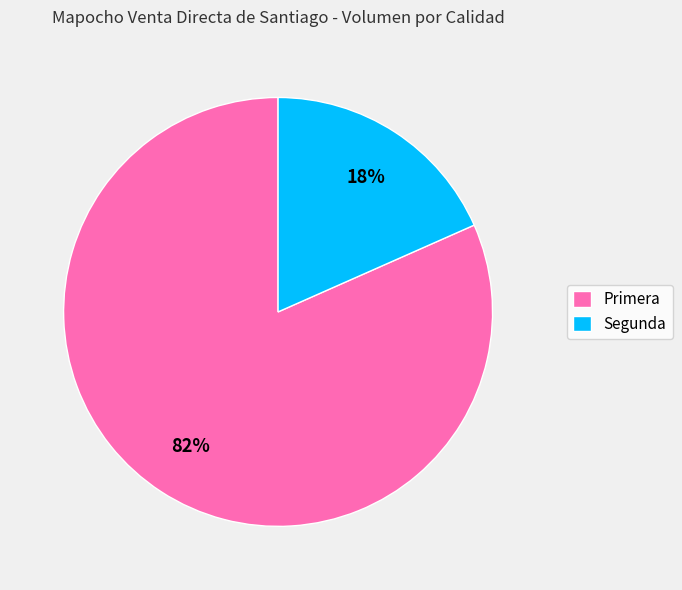

Count the number of slices in the pie.

2